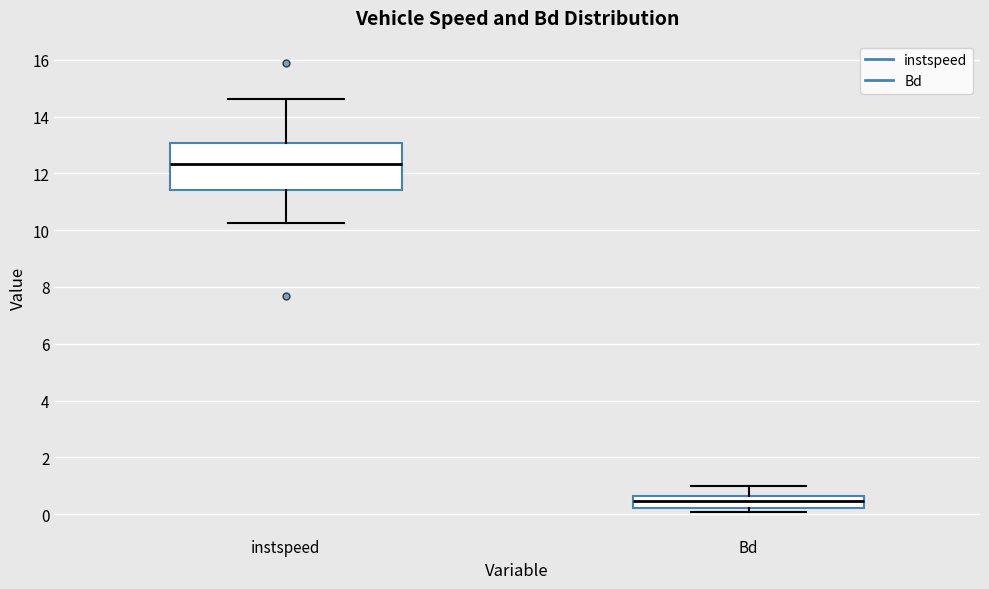

Which box has the lowest median line?

Bd